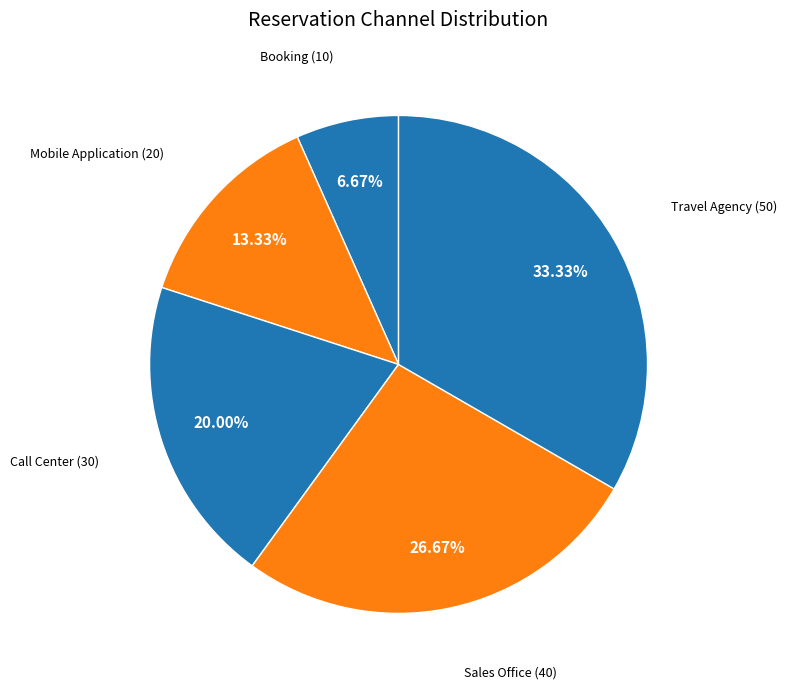

Does any single category account for the majority?

No